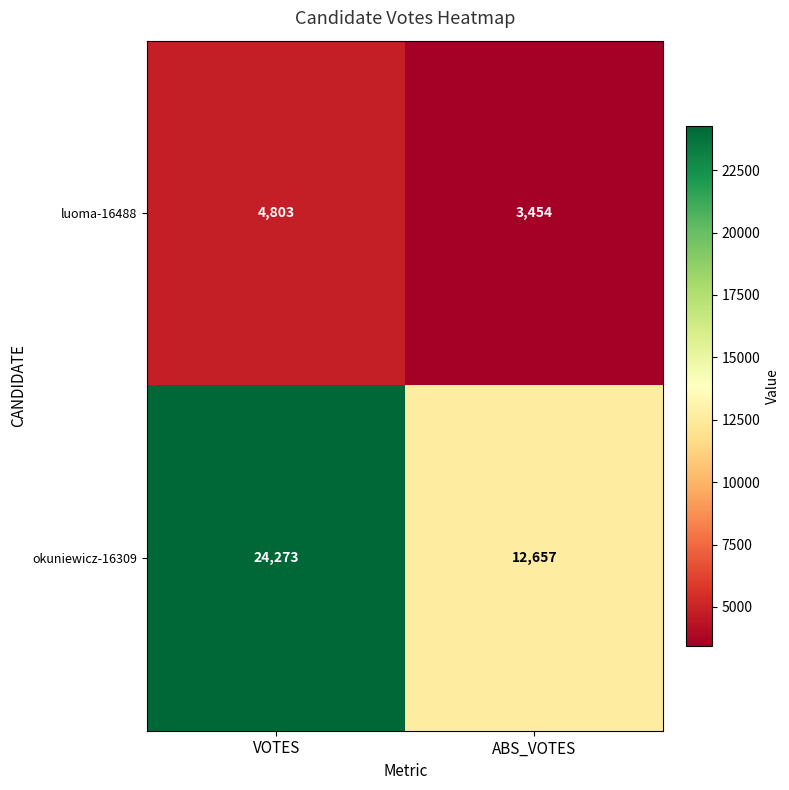

The okuniewicz-16309 series shows 4559 at ABS_VOTES. True or false?

False